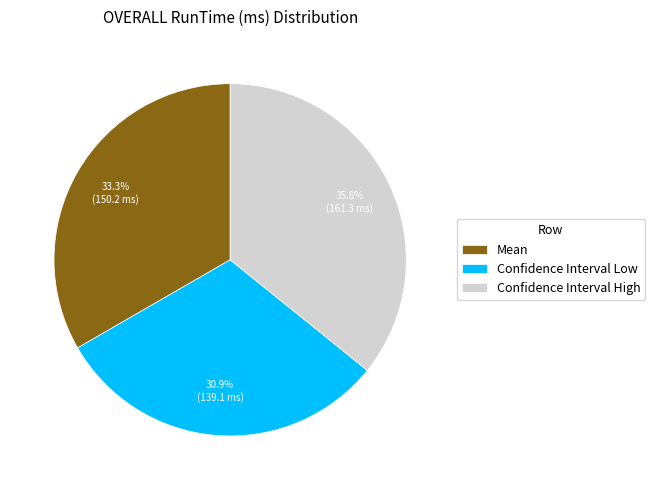

Count the number of slices in the pie.

3